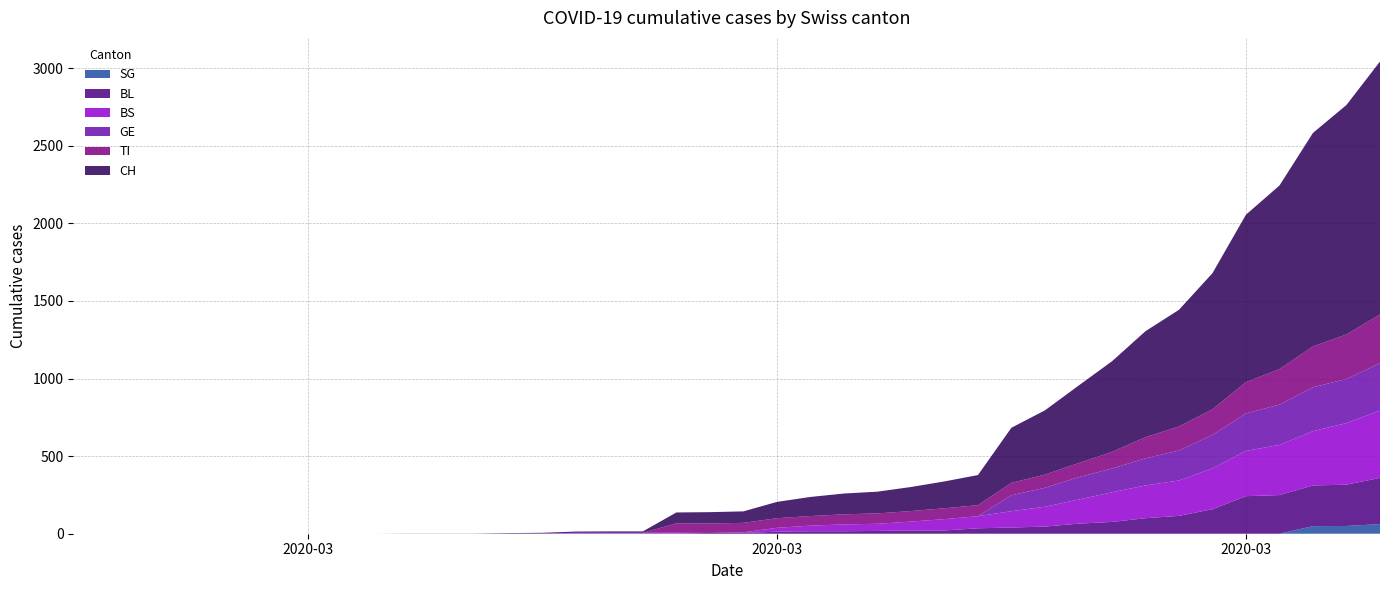

Reading right to left, list all the values displayed in this chart.

CH: 1630	1479	1376	1183	1079	877	752	683	584	499	414	355	194	173	155	140	134	123	105	74	73	70	9	9	8	4	3	1	1	1	0	0	0	0	0	0	0	0	0	0
TI: 314	287	263	229	202	165	155	136	107	91	85	80	71	70	68	67	65	62	62	61	61	61	0	0	0	0	0	0	0	0	0	0	0	0	0	0	0	0	0	0
BL: 298	266	262	249	242	158	115	100	76	65	46	40	35	21	21	18	16	16	13	5	5	2	2	2	2	2	1	0	0	0	0	0	0	0	0	0	0	0	0	0
BS: 434	397	350	323	292	263	228	211	191	155	128	105	78	73	57	46	44	36	25	4	0	4	4	4	4	0	0	0	0	0	0	0	0	0	0	0	0	0	0	0
SG: 62	50	49	0	0	0	0	0	0	0	0	0	0	0	0	0	0	0	0	0	0	0	0	0	0	0	0	0	0	0	0	0	0	0	0	0	0	0	0	0
GE: 305	284	283	260	241	216	193	175	153	144	122	103	0	0	0	0	0	0	0	0	0	0	0	0	0	0	0	0	0	0	0	0	0	0	0	0	0	0	0	0